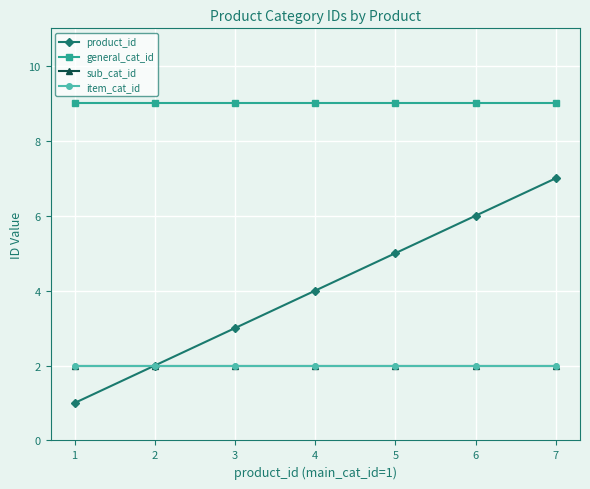

List the labels in order of item_cat_id value, largest first.

1, 2, 3, 4, 5, 6, 7